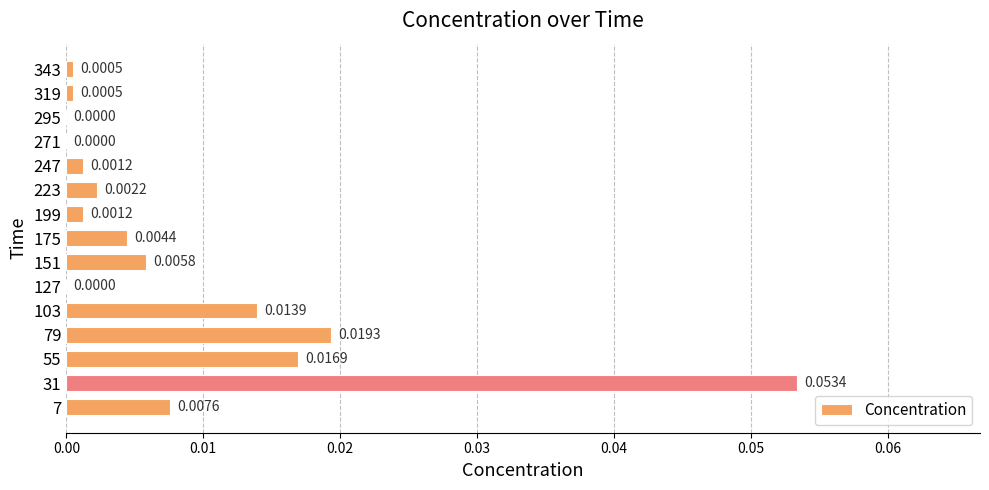

Which has a higher value, 7 or 319?

7